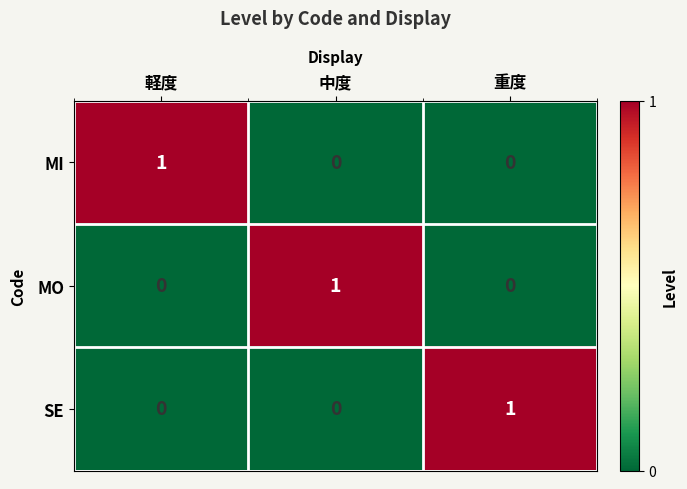

Which category has the highest value in the MO series?

中度